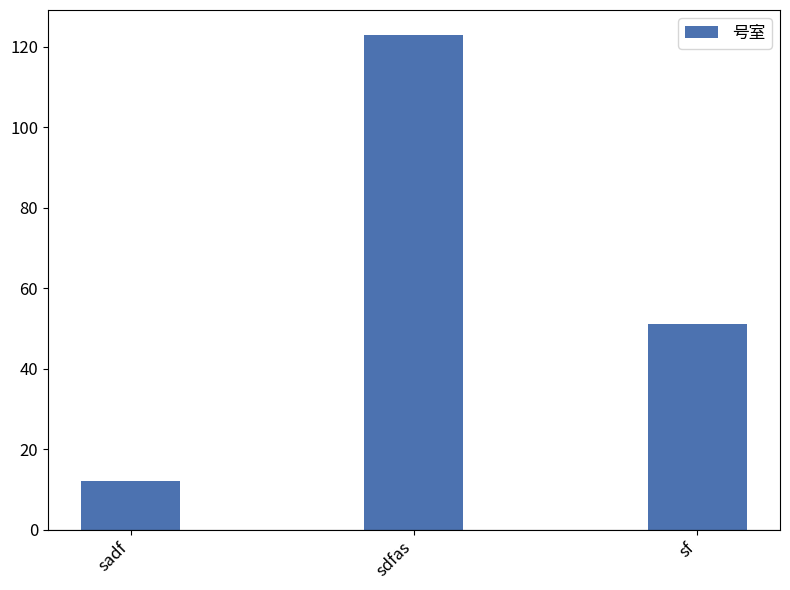

How many values are below 51?

1